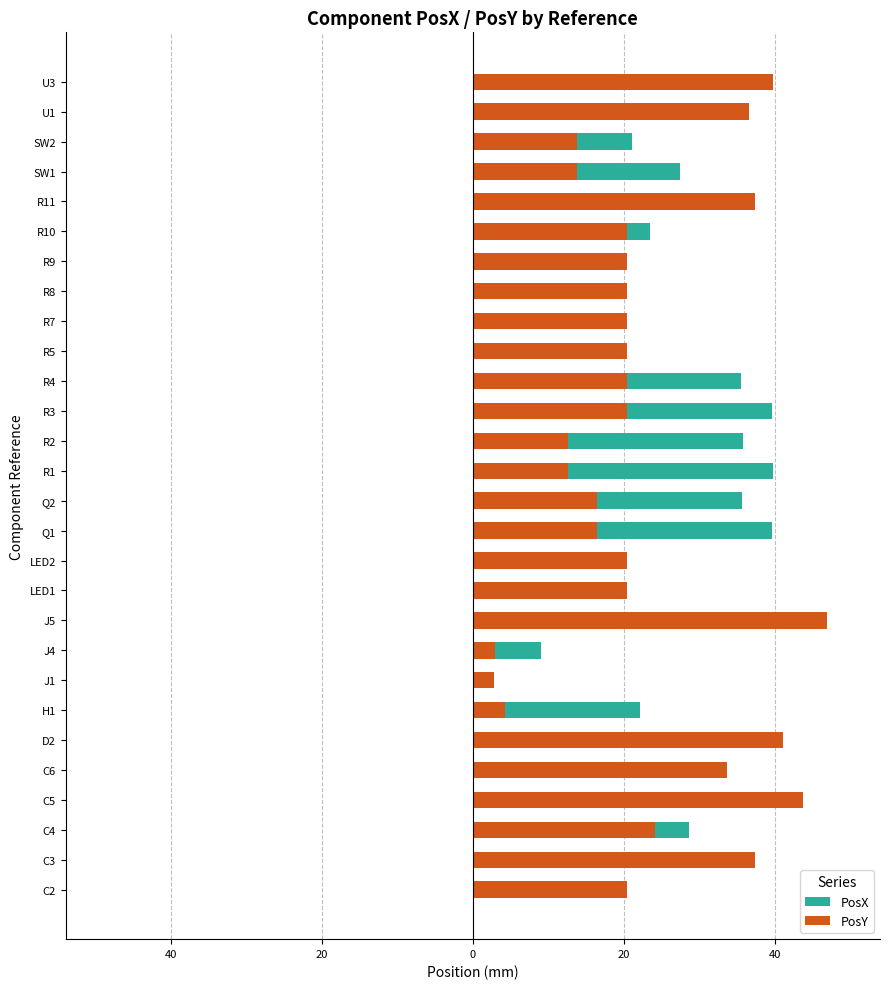

What is the sum of the PosX values at C5 and SW1?

54.9